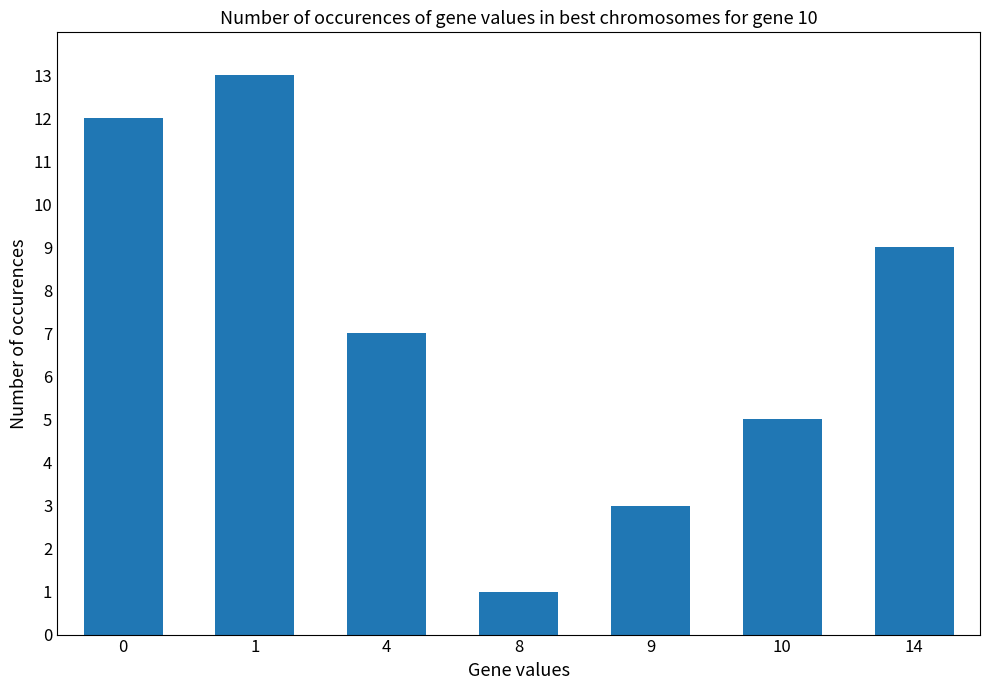

Reading right to left, transcribe all the data shown in this chart.

14=9	10=5	9=3	8=1	4=7	1=13	0=12